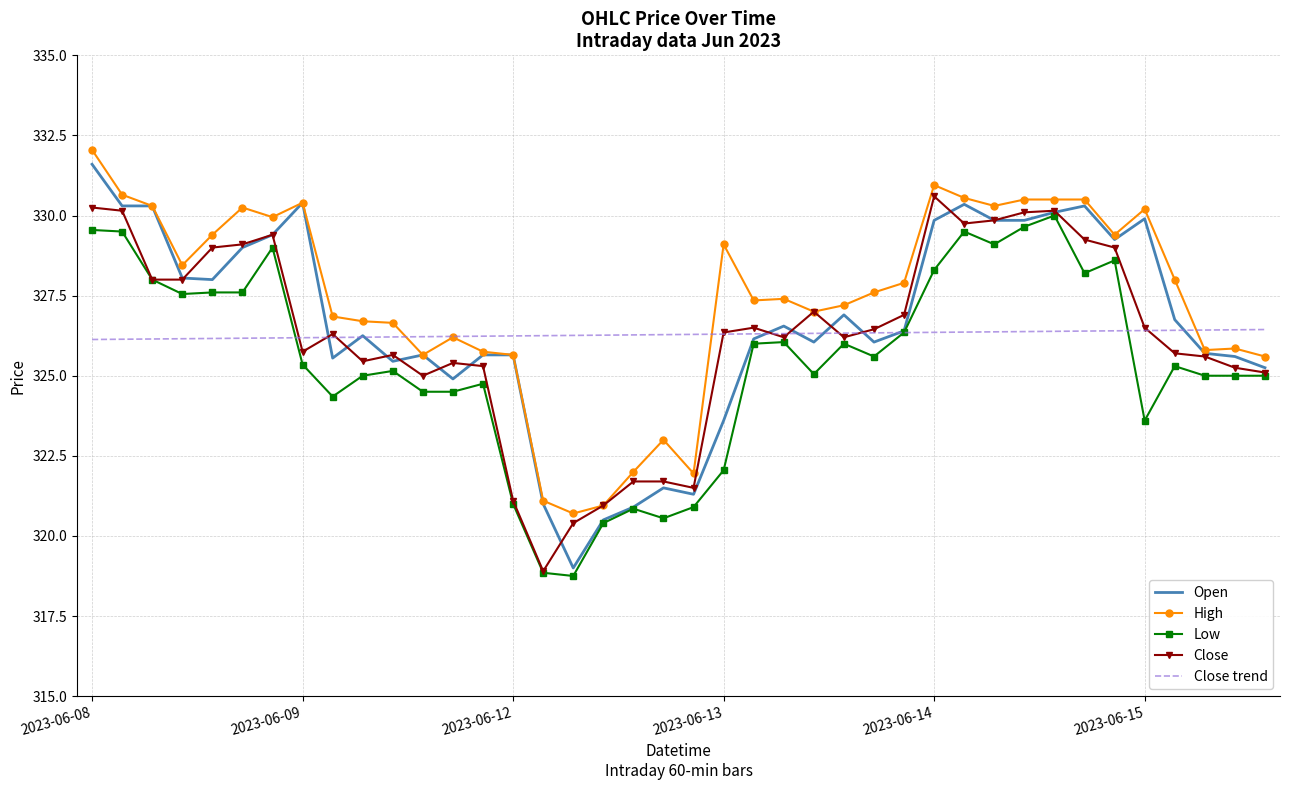

What is the lowest value of the Low series?

318.8